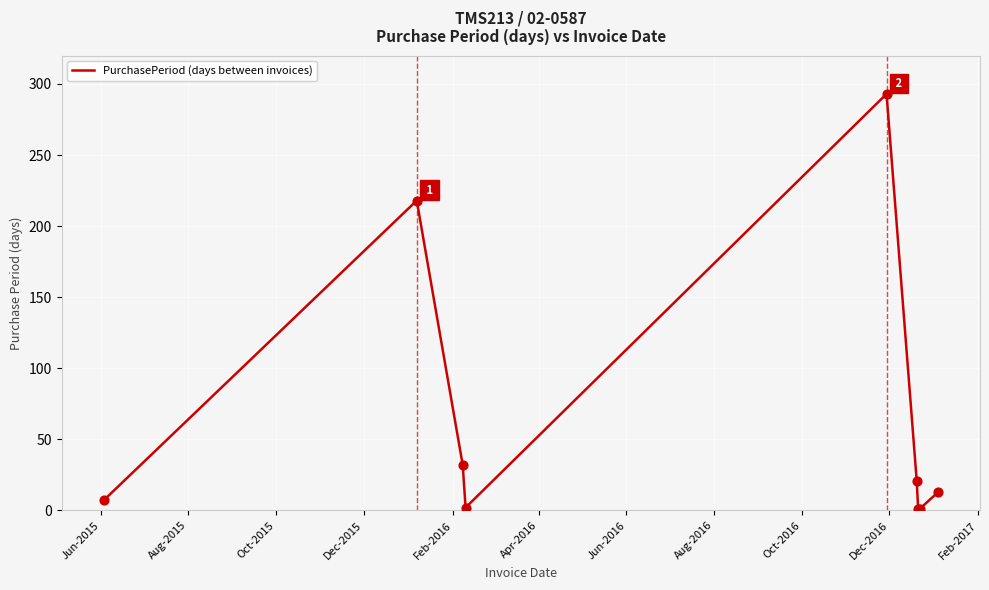

What is the maximum value shown in the chart?

293